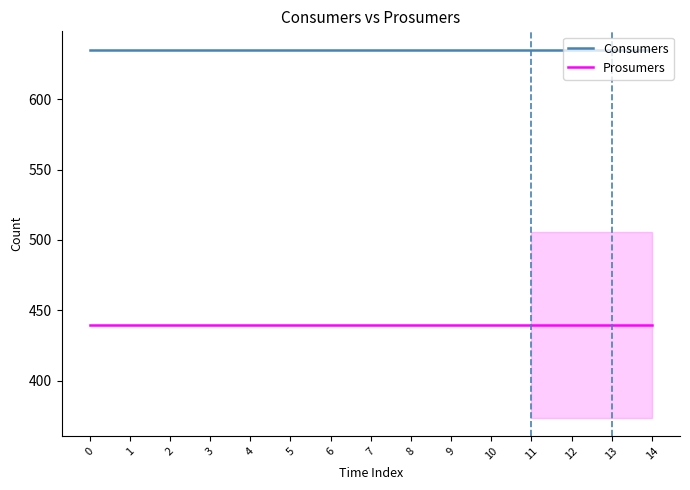

True or false: Consumers and Prosumers intersect in this chart.

False